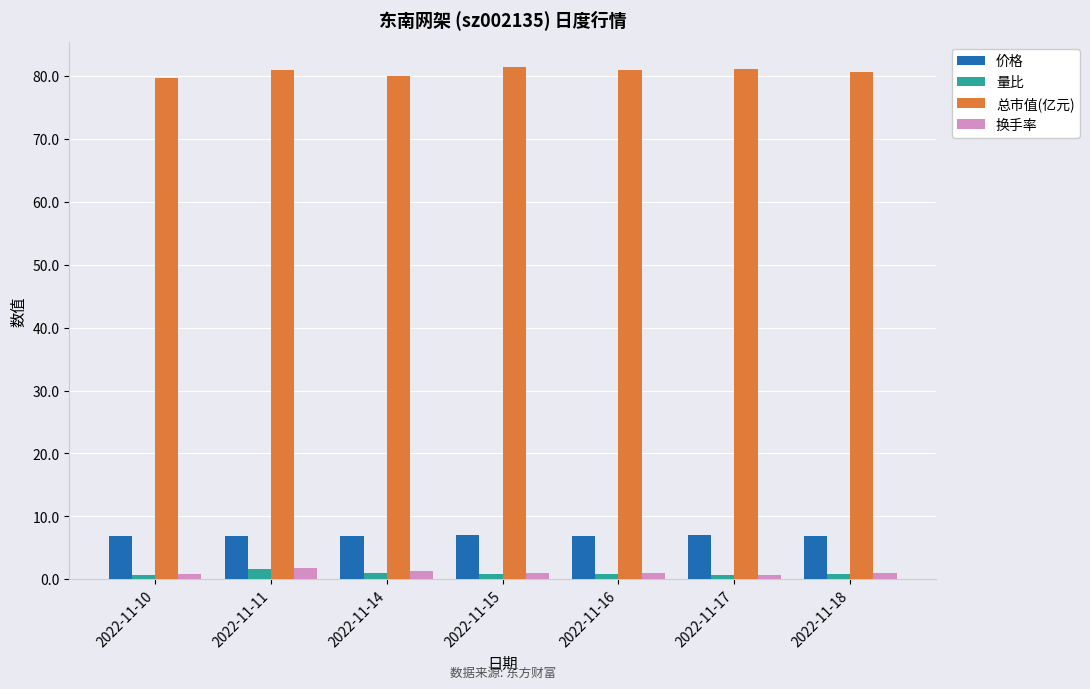

The value of 价格 at 2022-11-14 is 6.9. True or false?

True